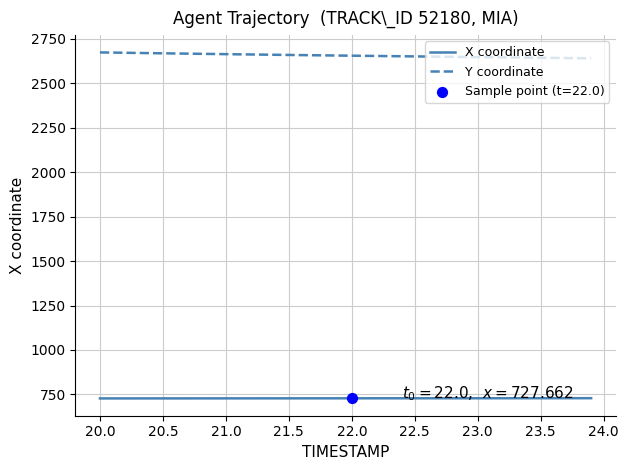

Rank the series by their average value, from lowest to highest.

X coordinate, Y coordinate